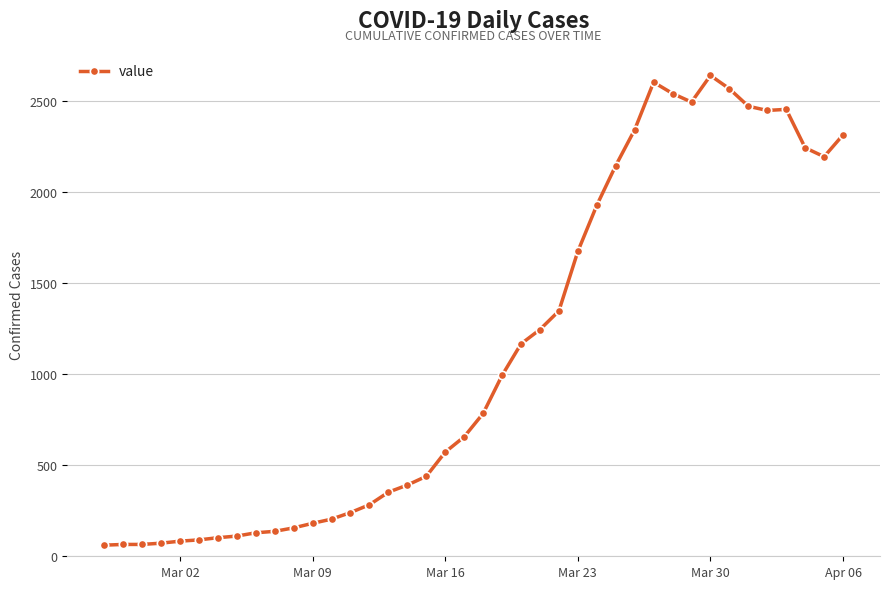

What is the greatest value displayed?

2640